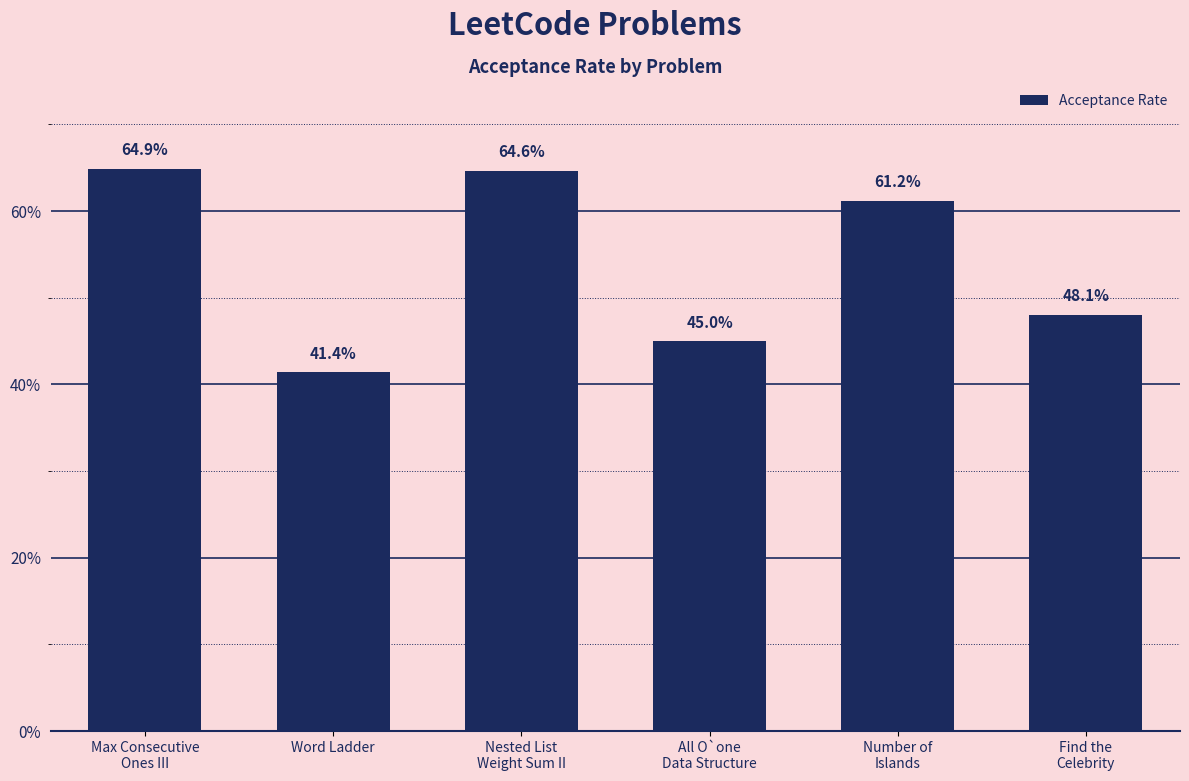

What is the greatest value displayed?

0.6